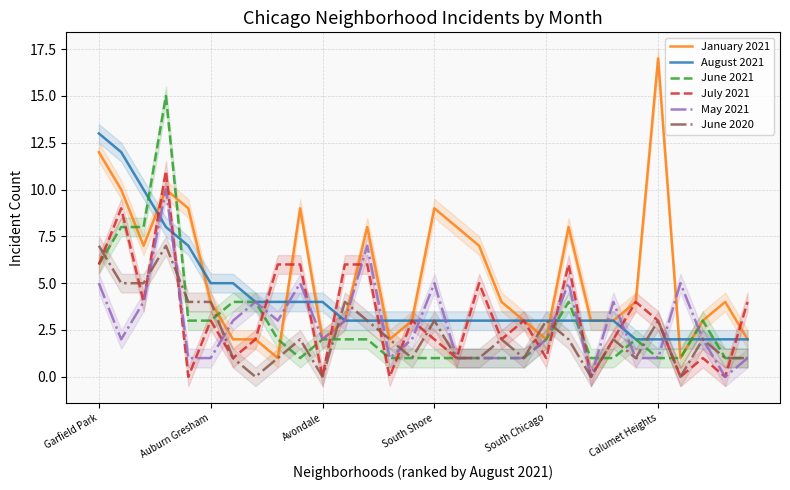

True or false: July 2021 and May 2021 cross at least once.

True